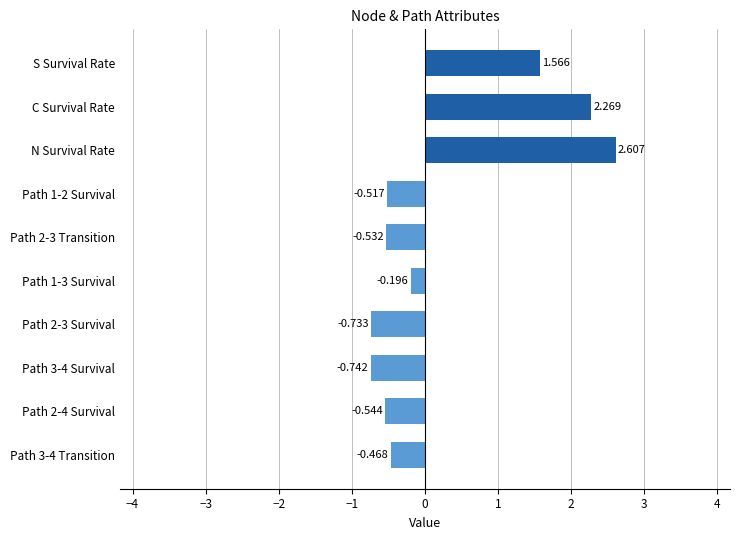

What is the label of the 8th bar from the bottom?

N Survival Rate